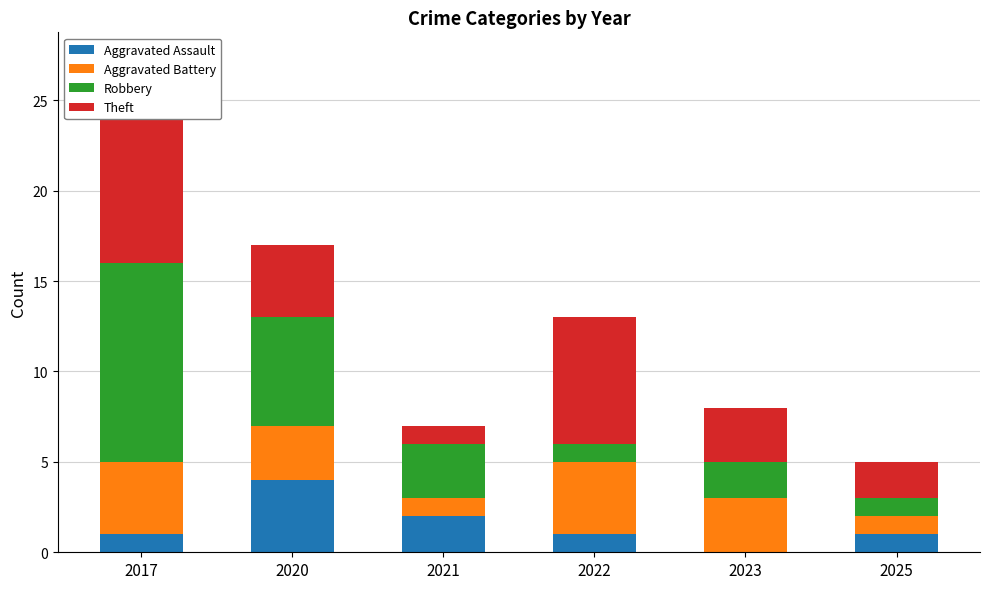

What is the value of the Aggravated Assault bar at the 1st from the left?

1